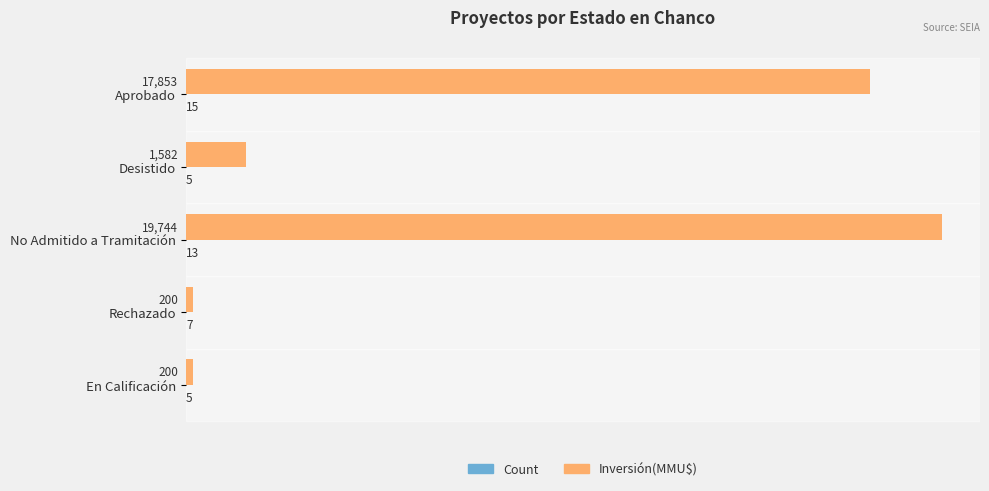

What is the sum of all Inversión(MMU$) values?

39579